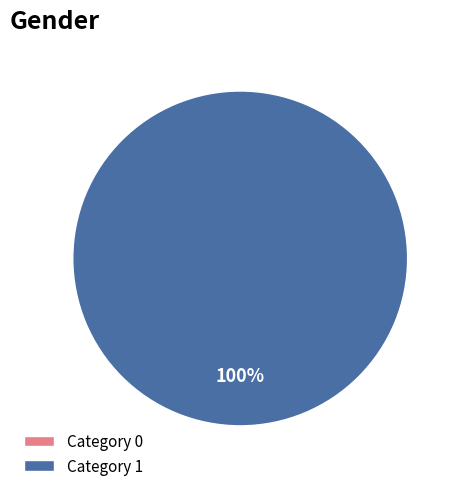

Count the number of slices in the pie.

2